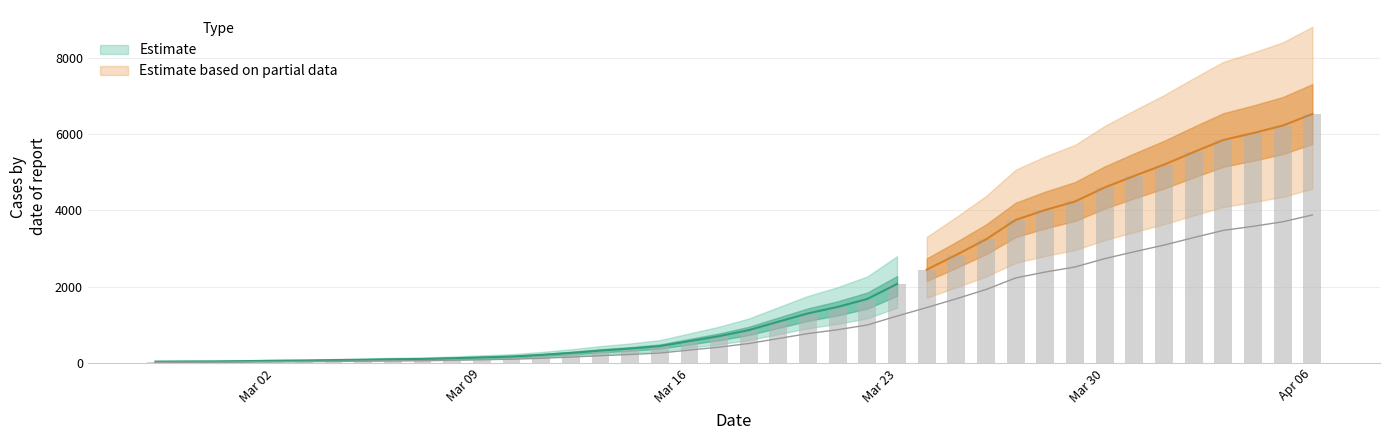

Which category has the highest value across all series?

Apr 06